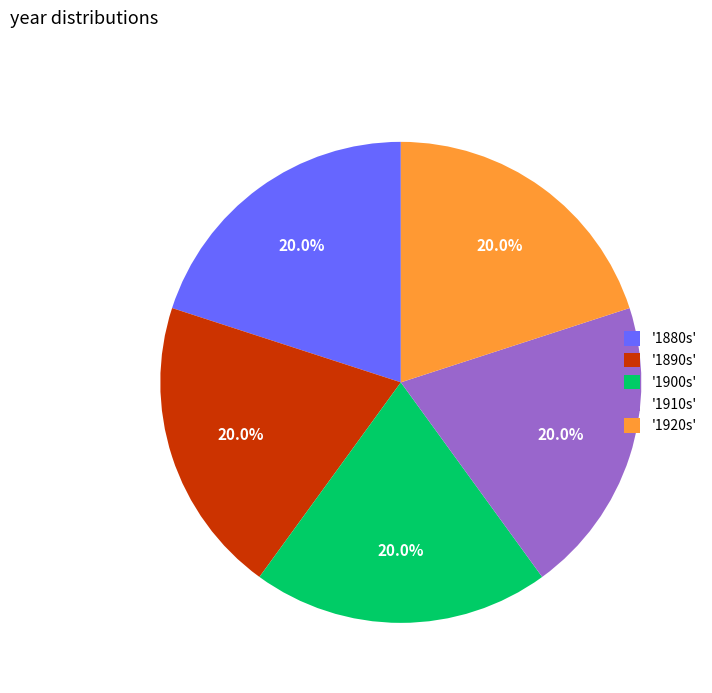

Approximately how many times larger is the value at '1890s' compared to '1920s'?

1.0